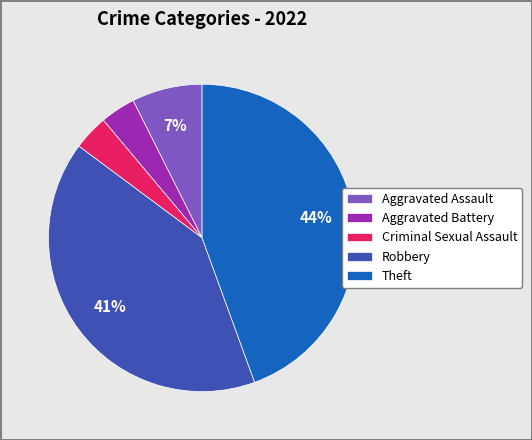

Which category has the biggest portion of the pie?

Theft